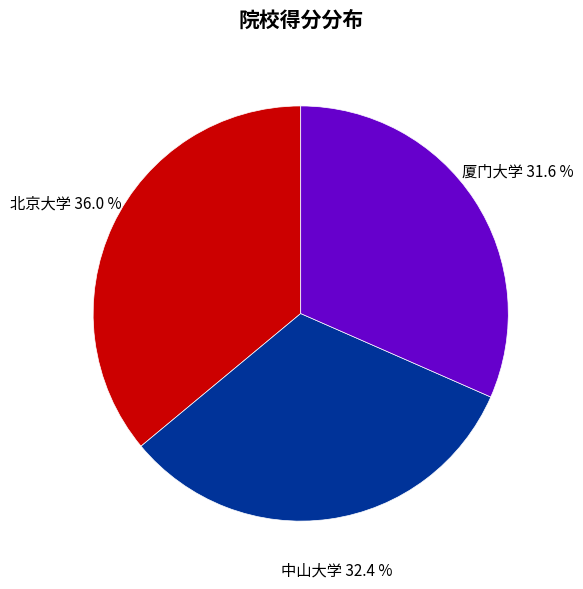

What percentage is the 北京大学 slice, to the nearest percent?

36%